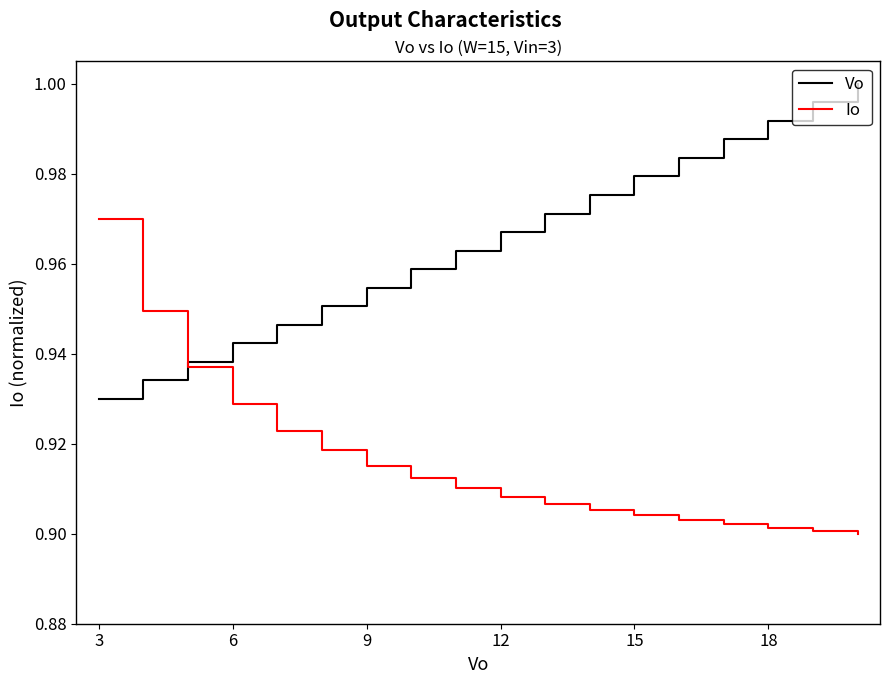

Rank the series by their average value, from lowest to highest.

Io, Vo